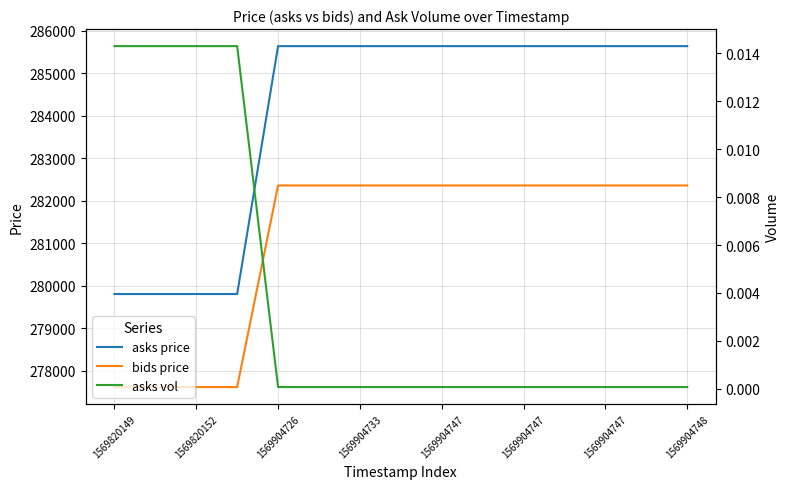

True or false: asks vol has more than 1 interior local peaks.

False